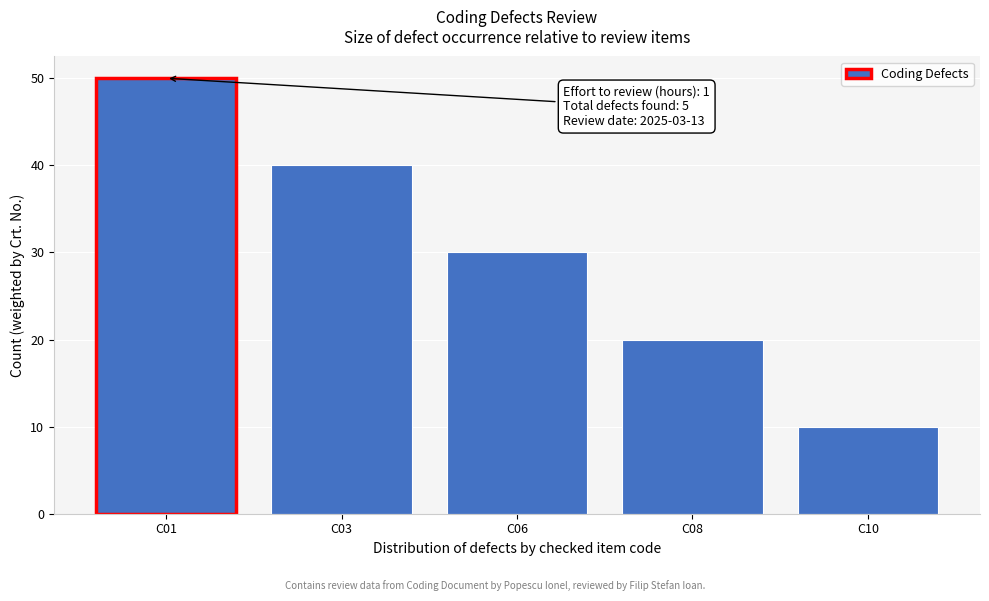

Reading right to left, list all the values displayed in this chart.

C10=10	C08=20	C06=30	C03=40	C01=50